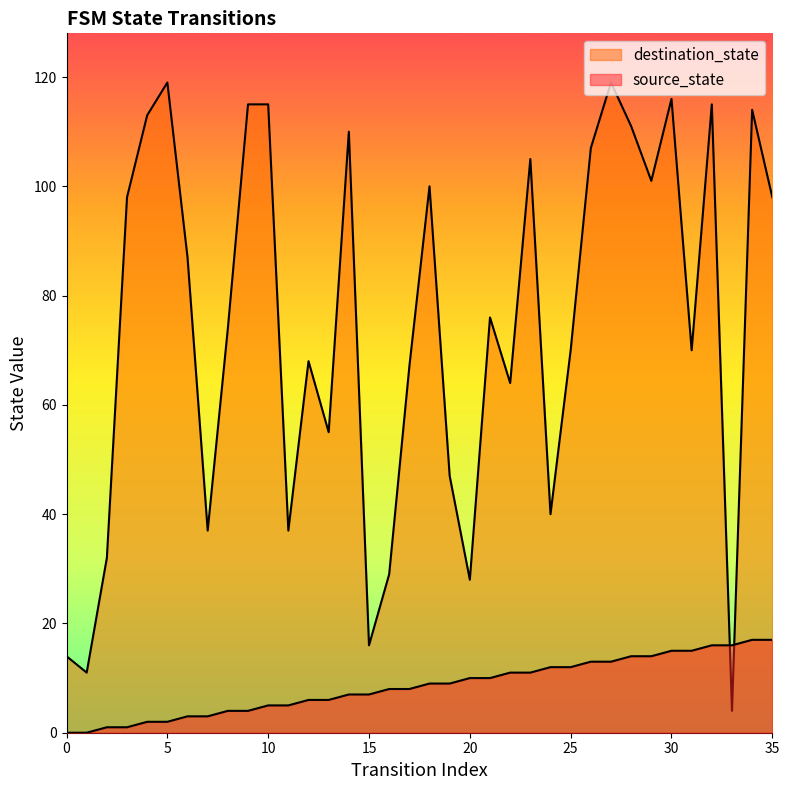

How many categories are shown in the chart?

36